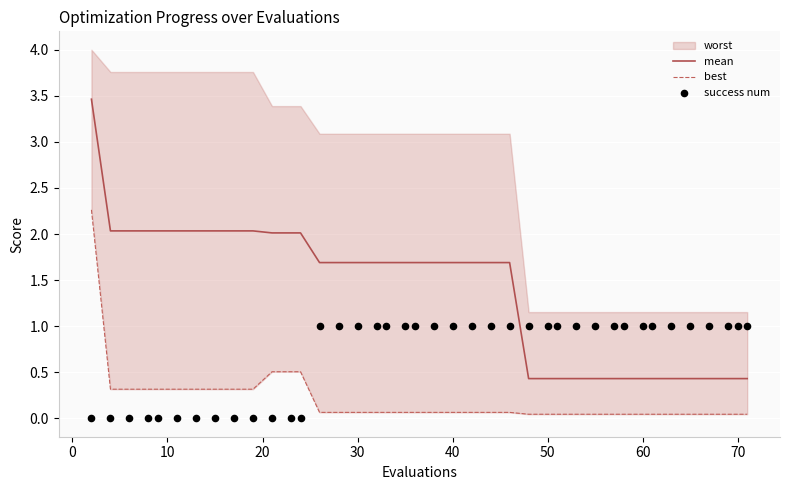

Which series reaches the minimum Y coordinate?

success num